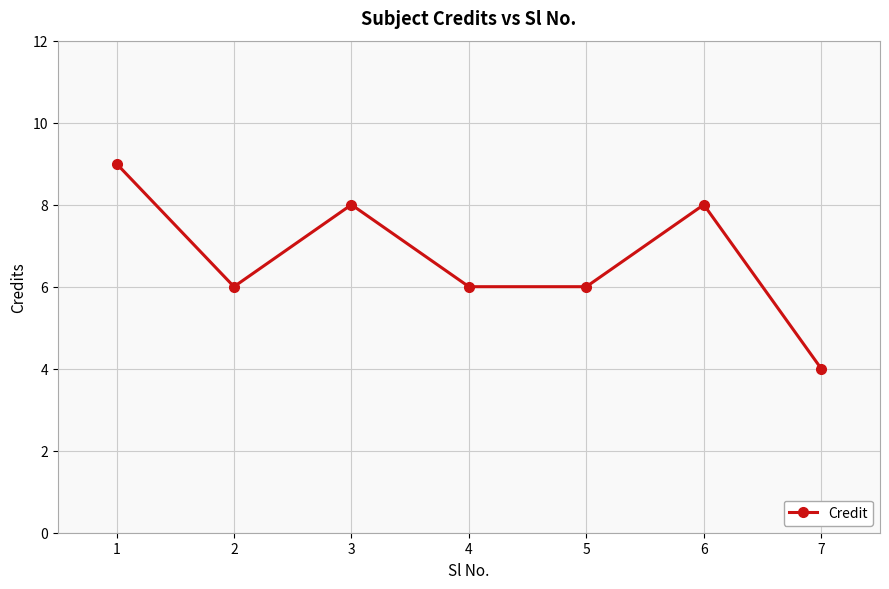

What is the sum of all values?

47